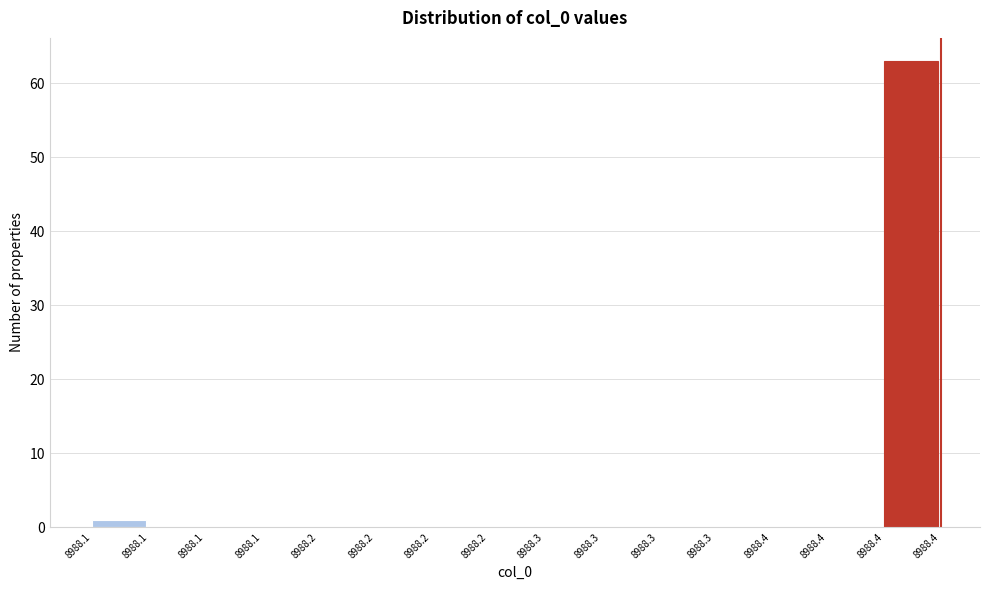

How many series are shown in this chart?

1